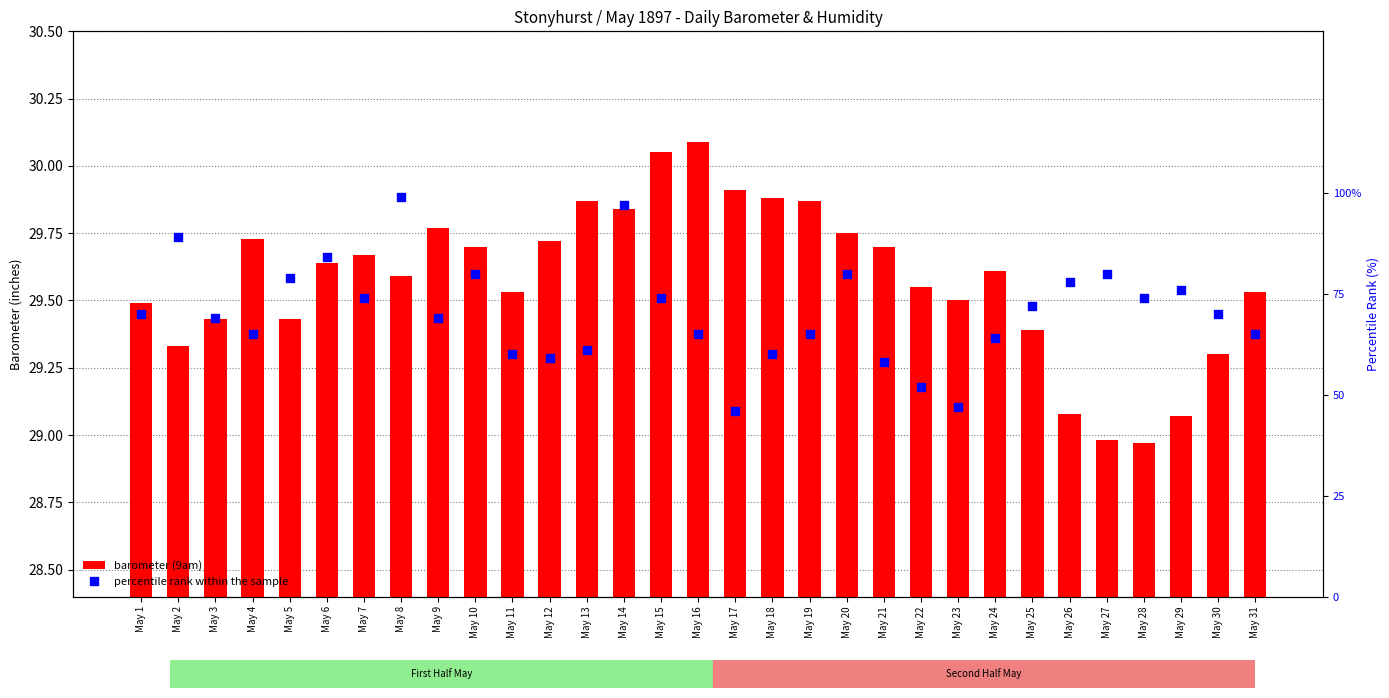

At how many categories does at least one series exceed 54?

28